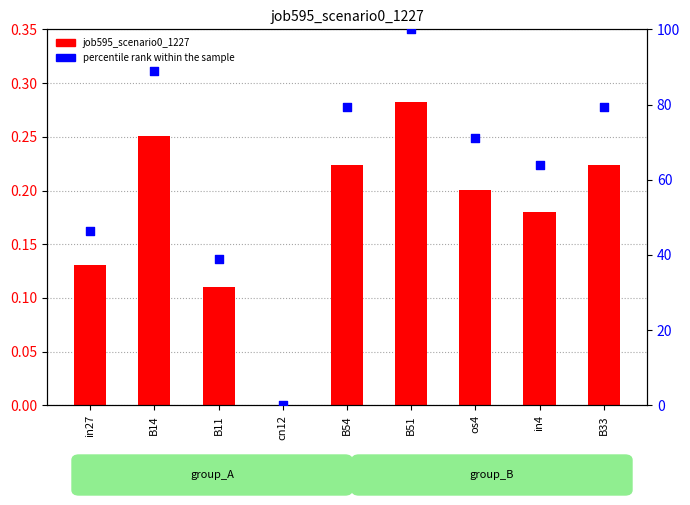

What is the total value across all series at B51?

100.3